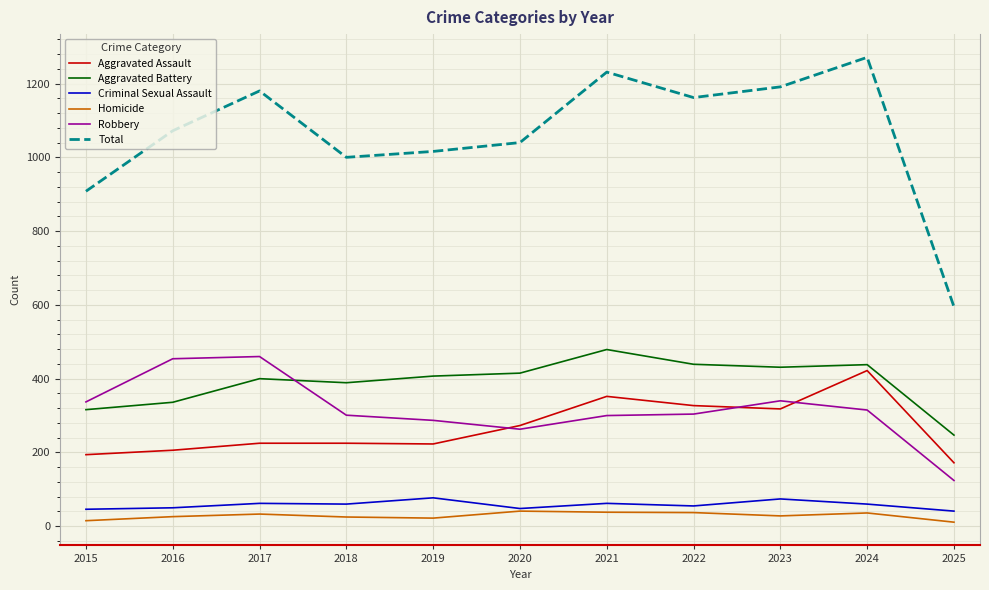

Where is the first local minimum for Robbery?

2020